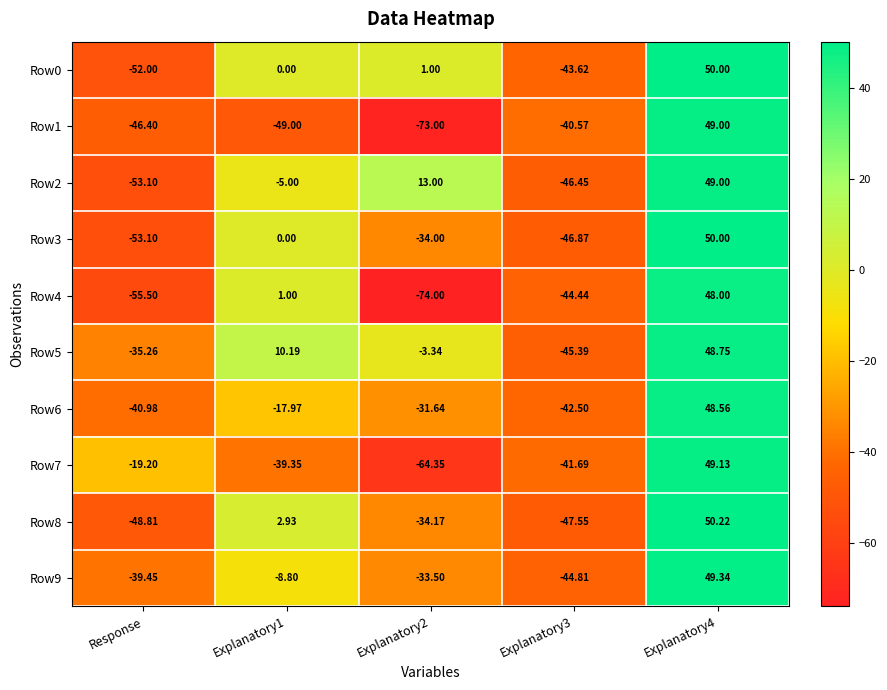

Where does the Row7 series first go above -39?

Response